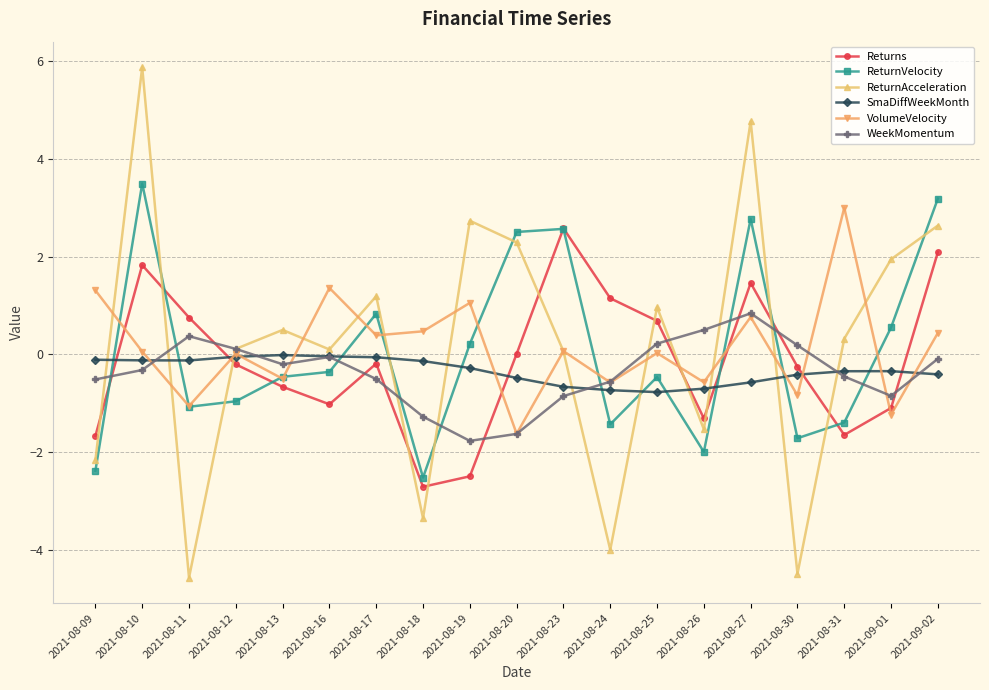

What is the value of the VolumeVelocity point at the 14th from the left?

-0.6